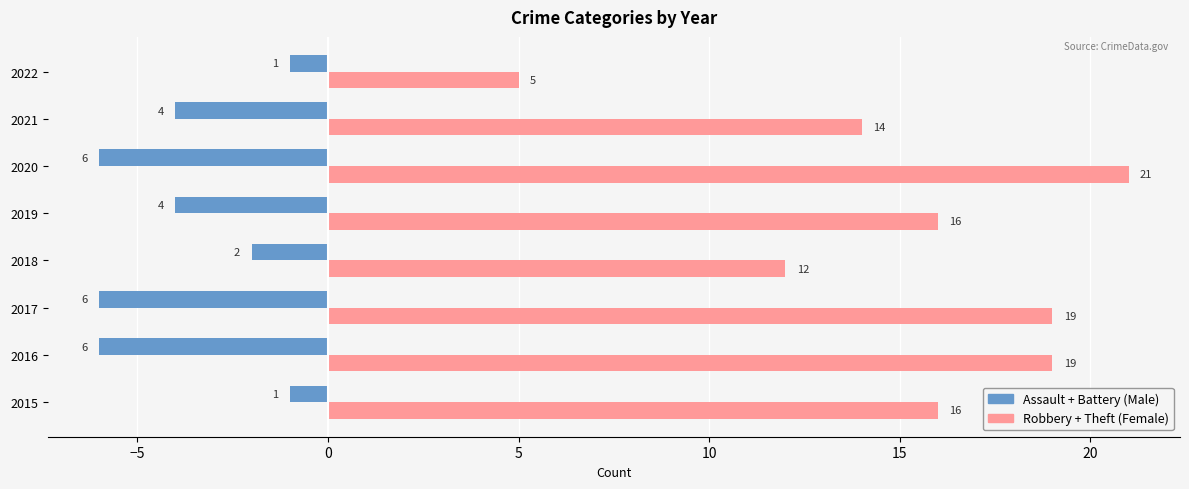

What is the minimum value shown in the chart?

-6